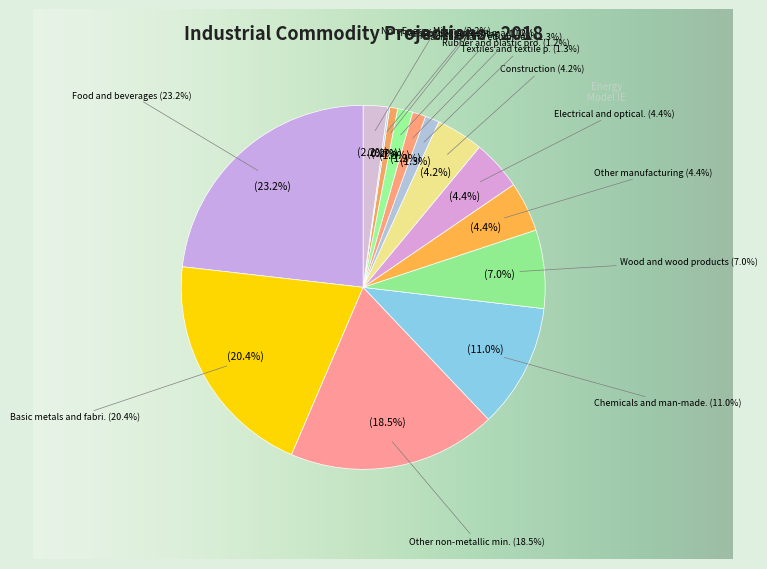

To the nearest percent, what portion does Electrical and optical equipment represent?

4%